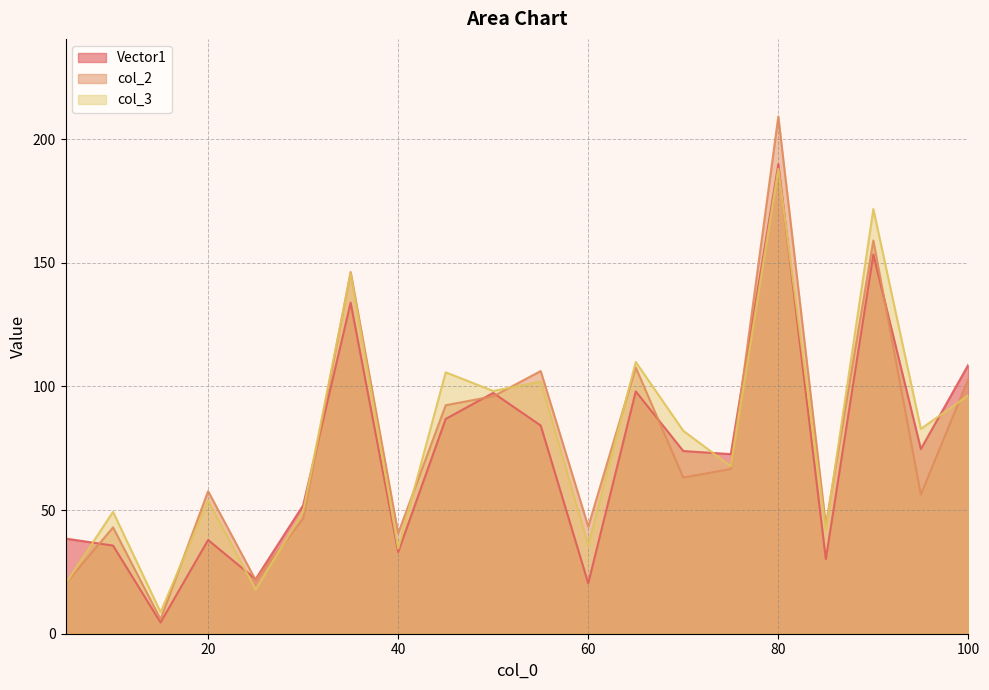

List the labels in order of Vector1 value, smallest first.

15, 60, 25, 85, 40, 10, 20, 5, 30, 75, 70, 95, 55, 45, 50, 65, 100, 35, 90, 80